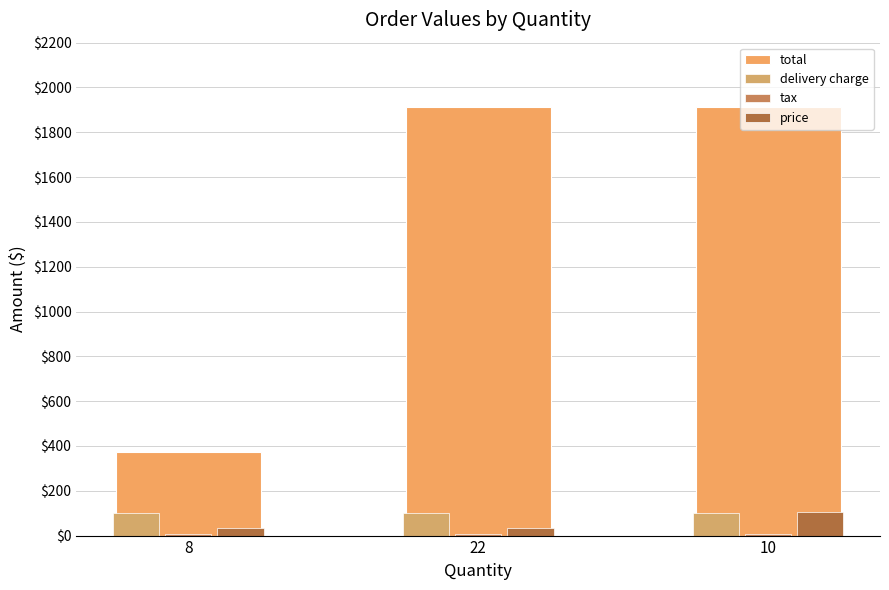

What is the spread (max minus min) of values at 8?

362.8